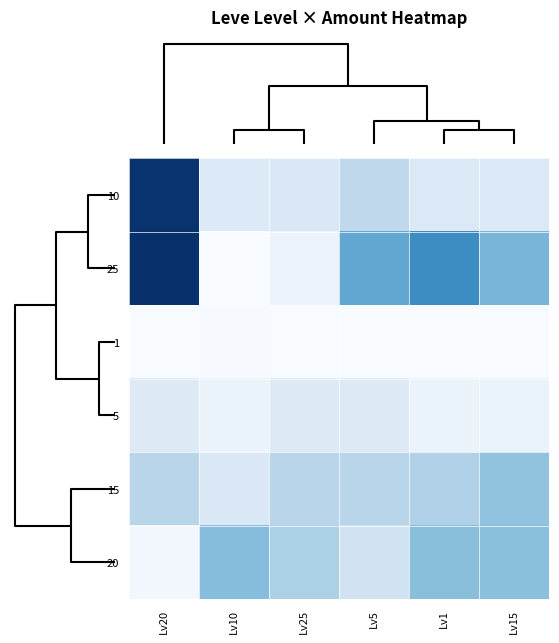

Rank the series by their maximum value, from highest to lowest.

25, 10, 20, 15, 5, 1